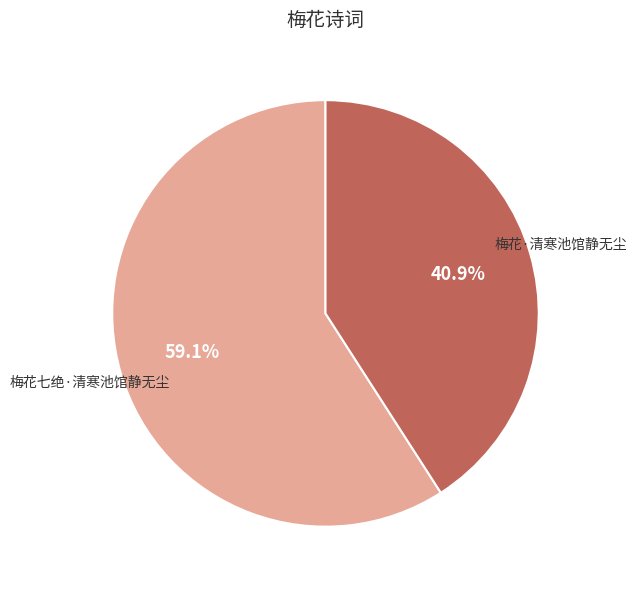

Which category accounts for the majority?

梅花七绝·清寒池馆静无尘